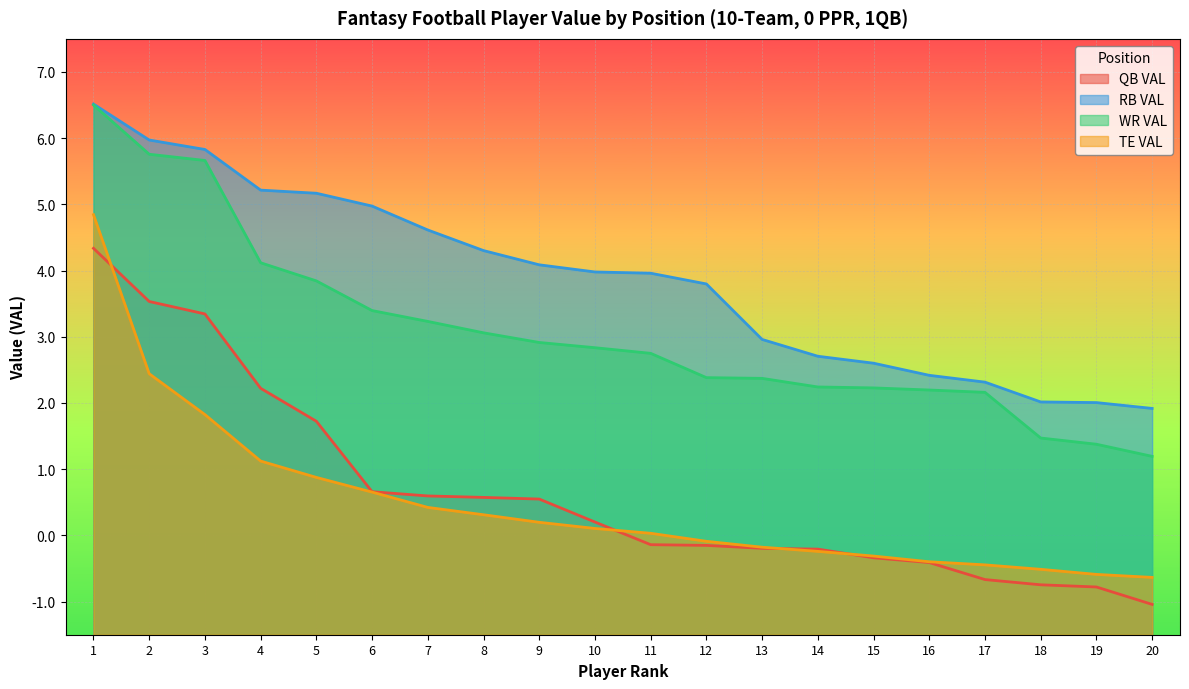

Is it true that WR VAL equals 3.4 at 6?

True